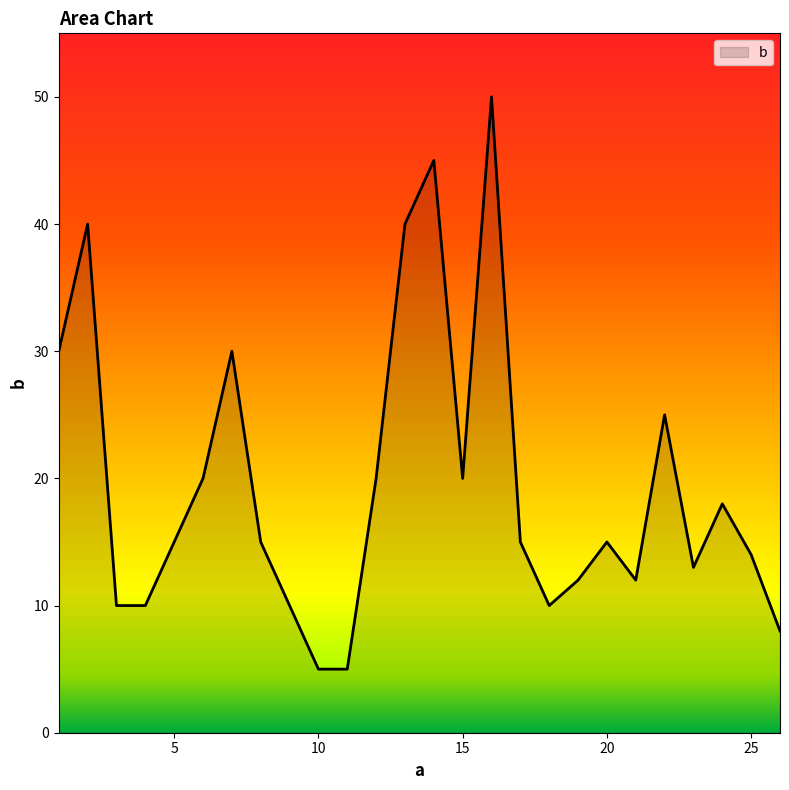

What is the minimum value shown in the chart?

5